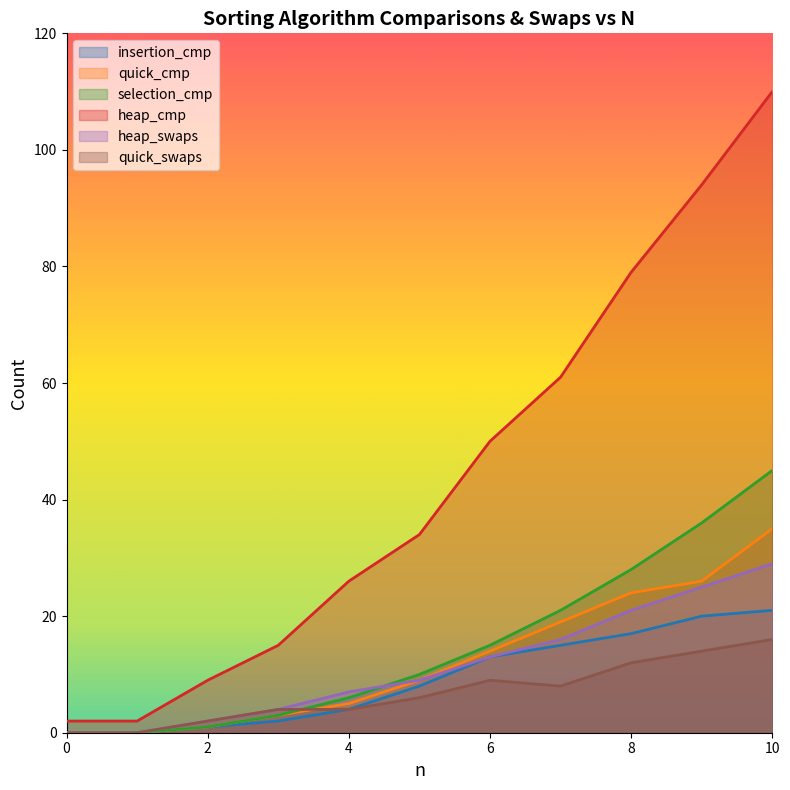

True or false: quick_cmp and insertion_cmp cross at least once.

False